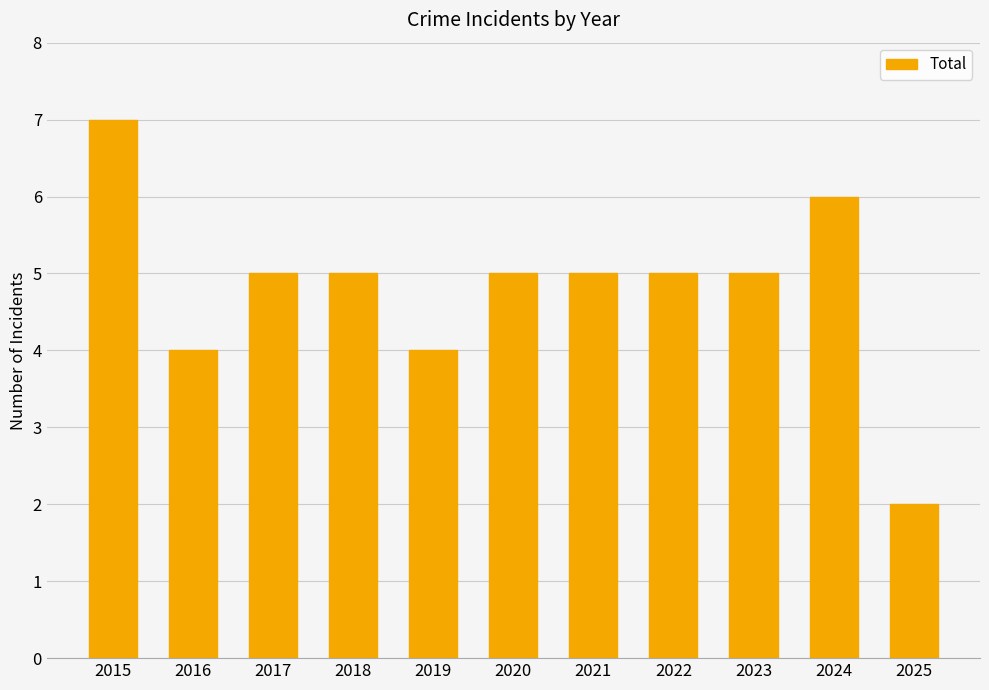

How many series are shown in this chart?

1